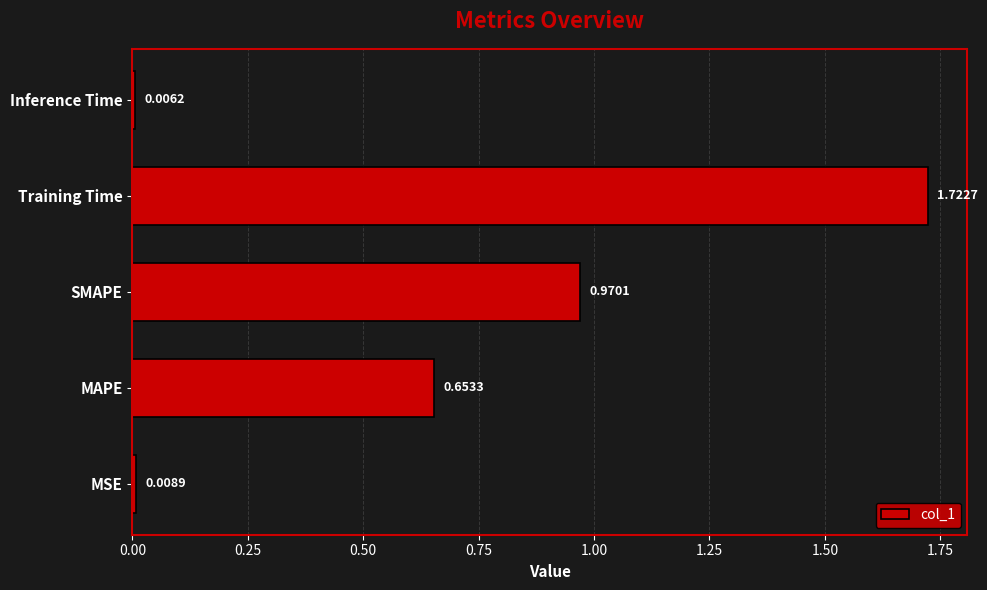

What is the sum of all values?

3.4